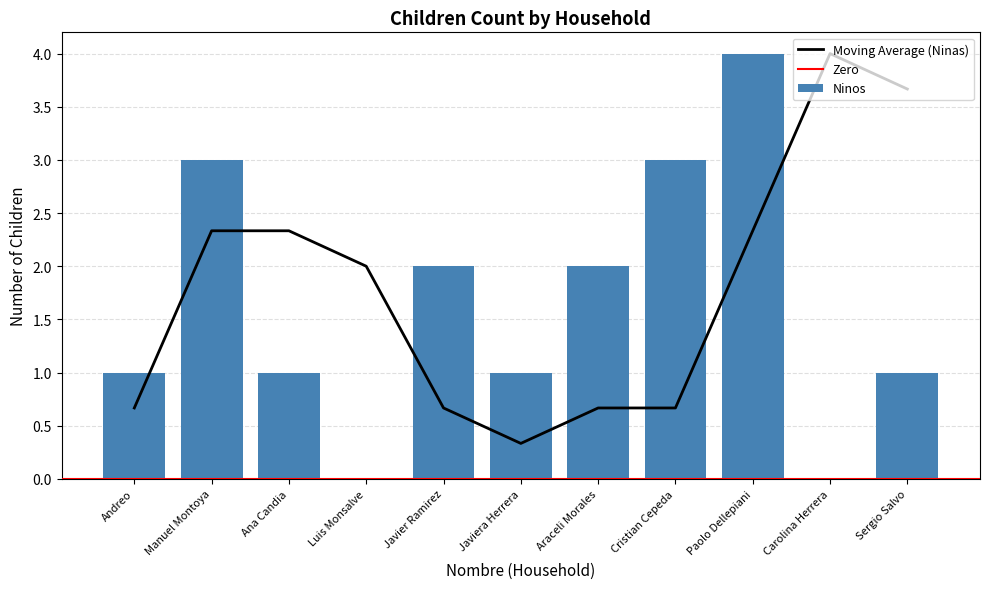

Which label corresponds to the smallest value in the chart?

Luis Monsalve